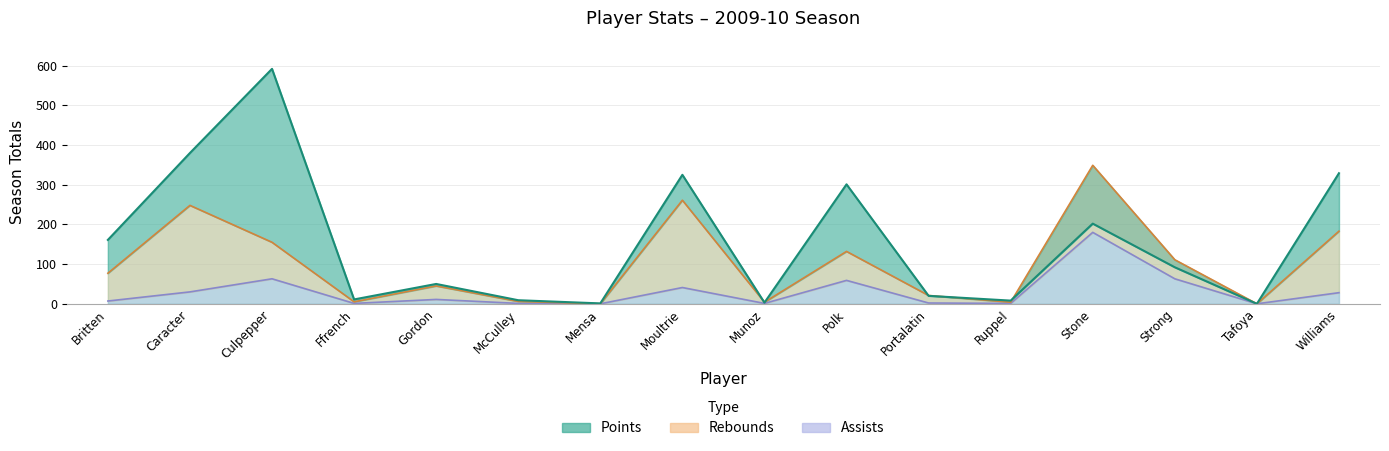

Where is assists nearest to the value 90?

Culpepper